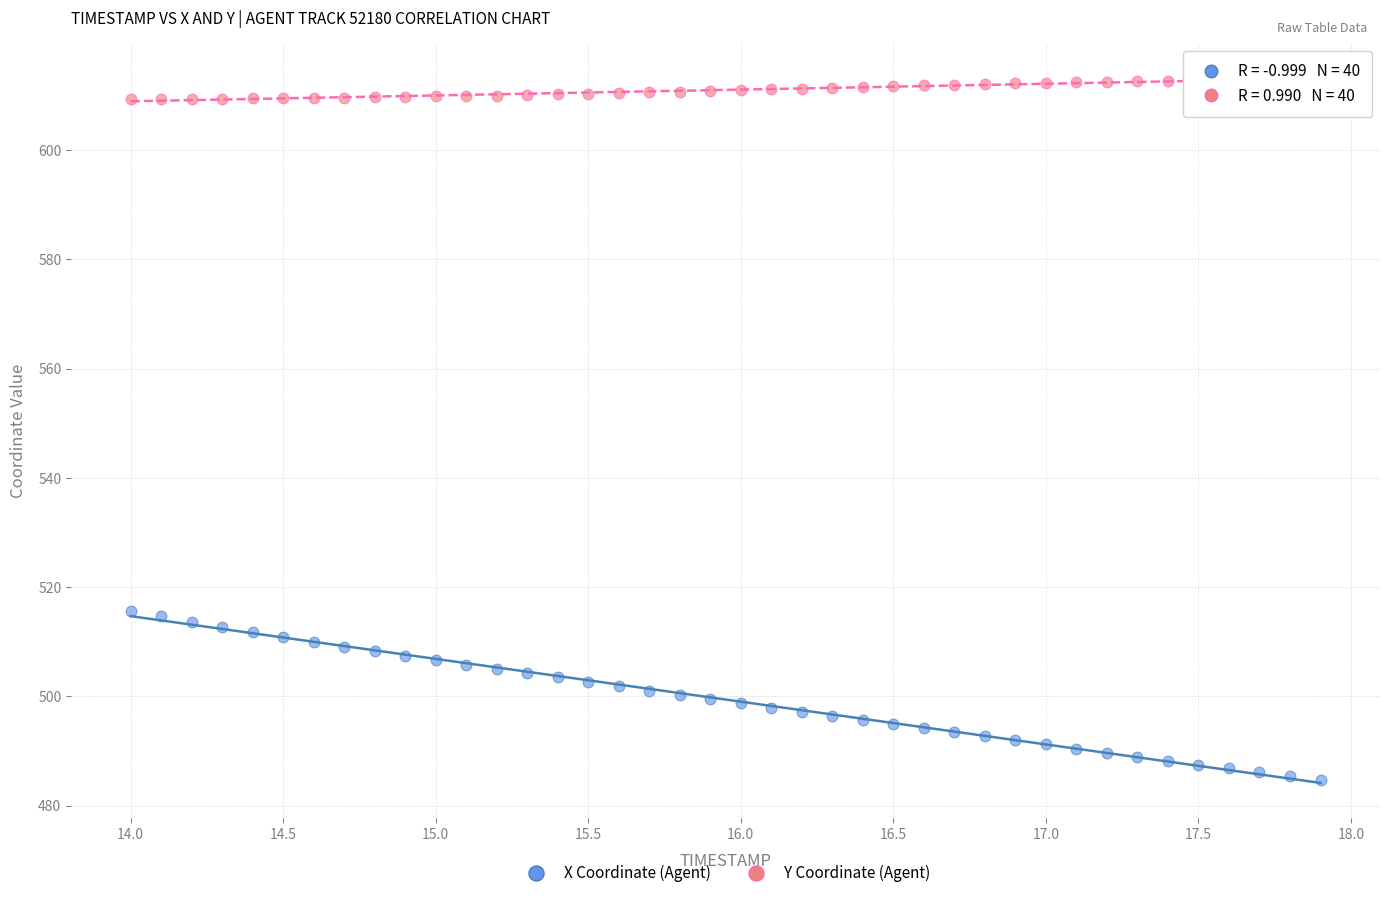

Which series contains the highest Y value?

Y Coordinate (Agent)